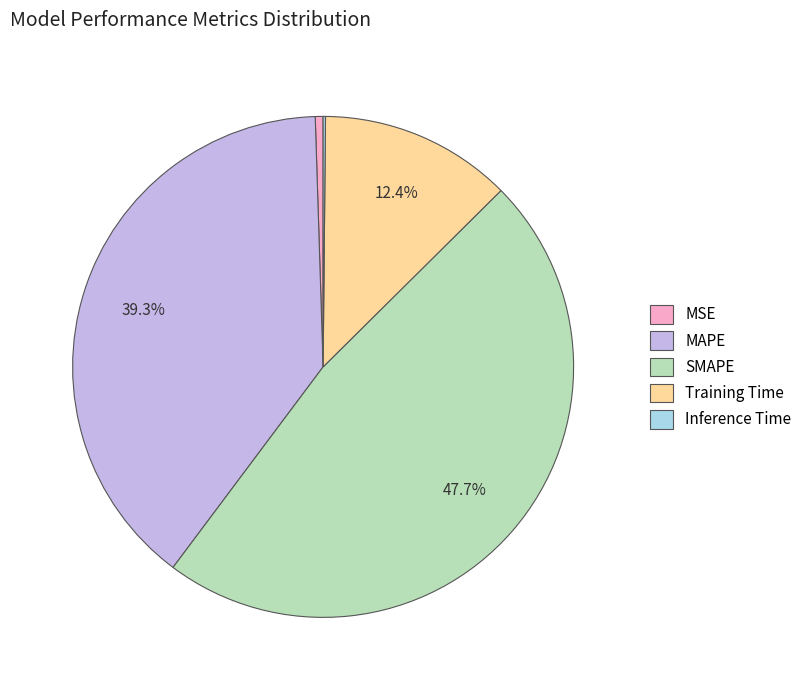

Which slice is the largest?

SMAPE